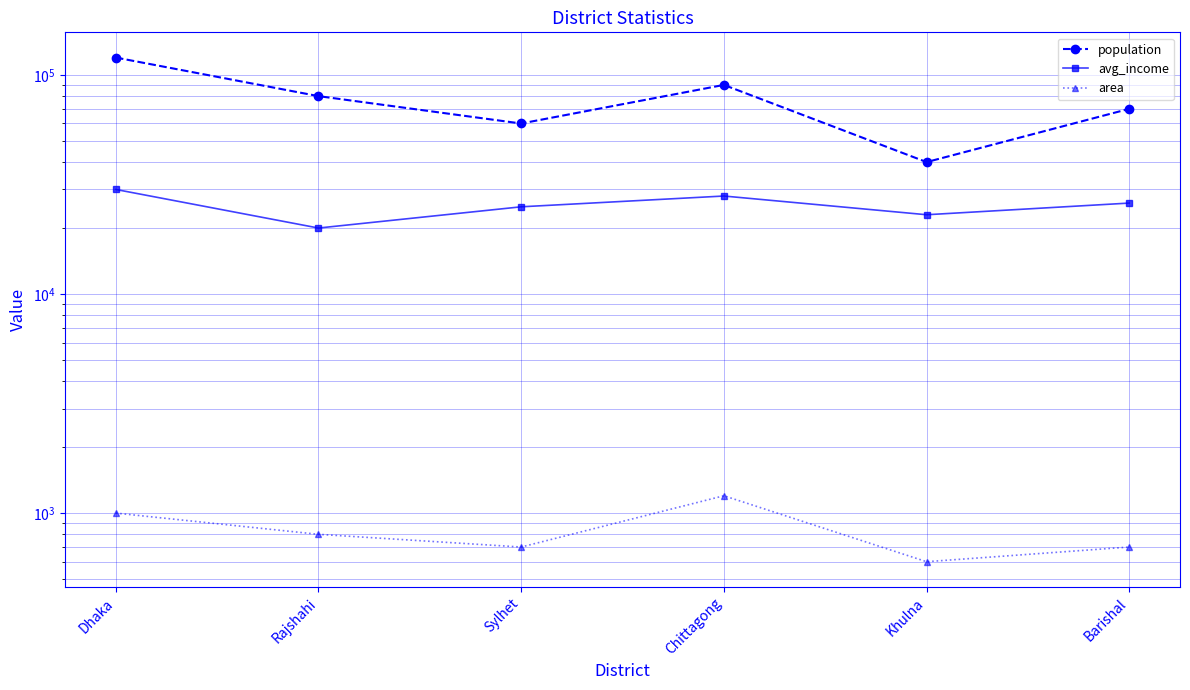

Where is population nearest to the value 80000?

Rajshahi